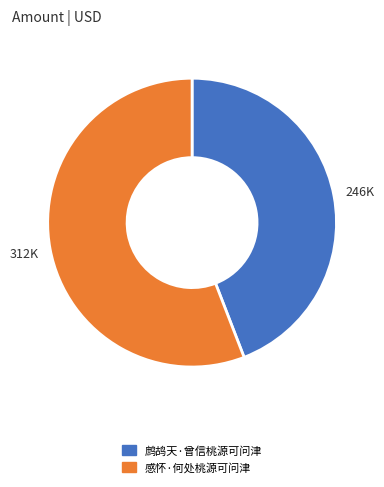

Rank the categories by value from lowest to highest.

鹧鸪天·曾信桃源可问津, 感怀·何处桃源可问津